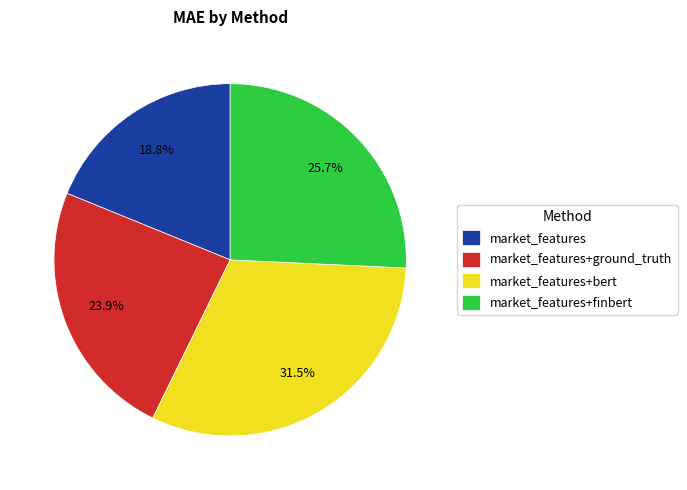

The market_features slice represents 8% of the pie. True or false?

False